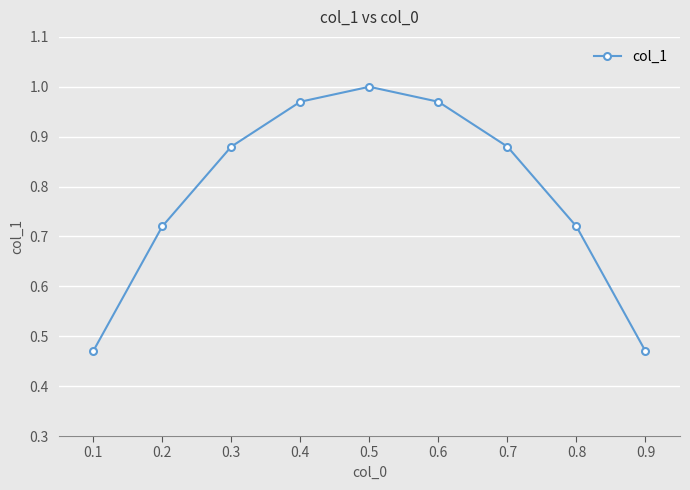

Is it true that the value at 0.1 is 0.1?

False